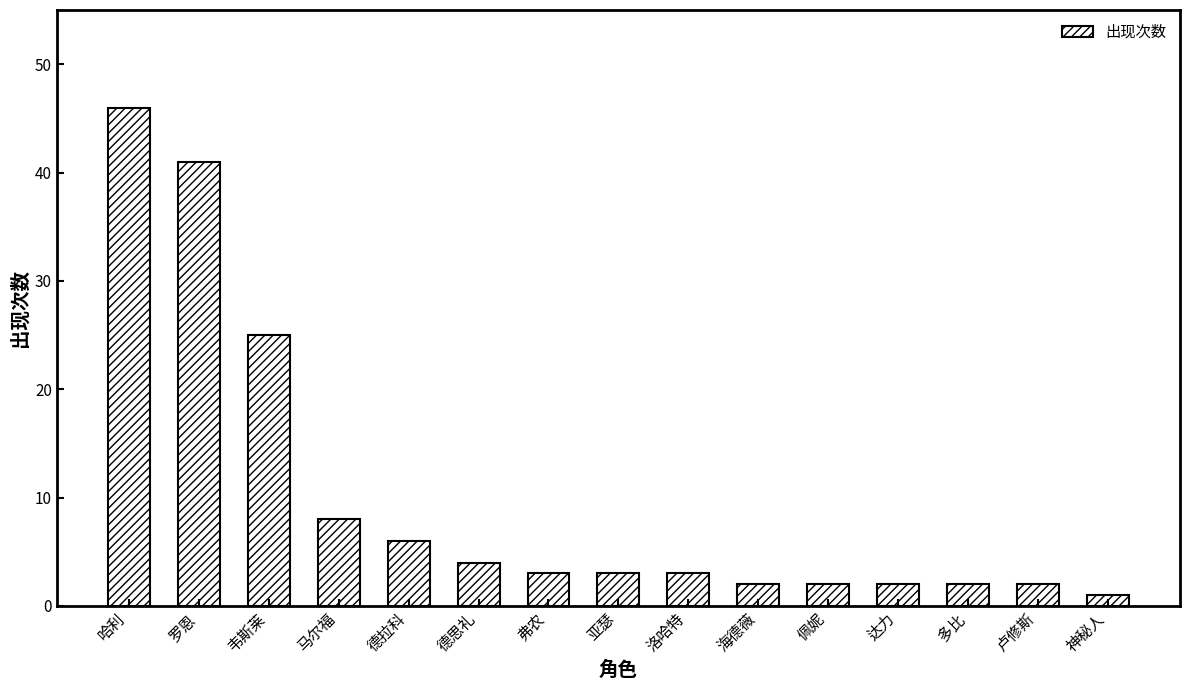

What is the minimum value shown in the chart?

1